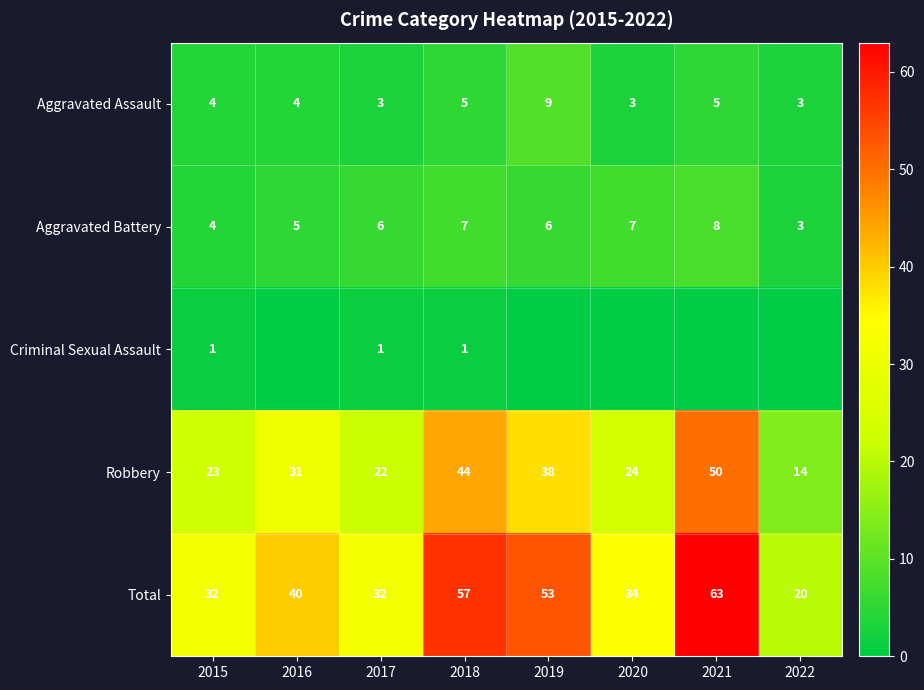

How many series are shown in this chart?

5